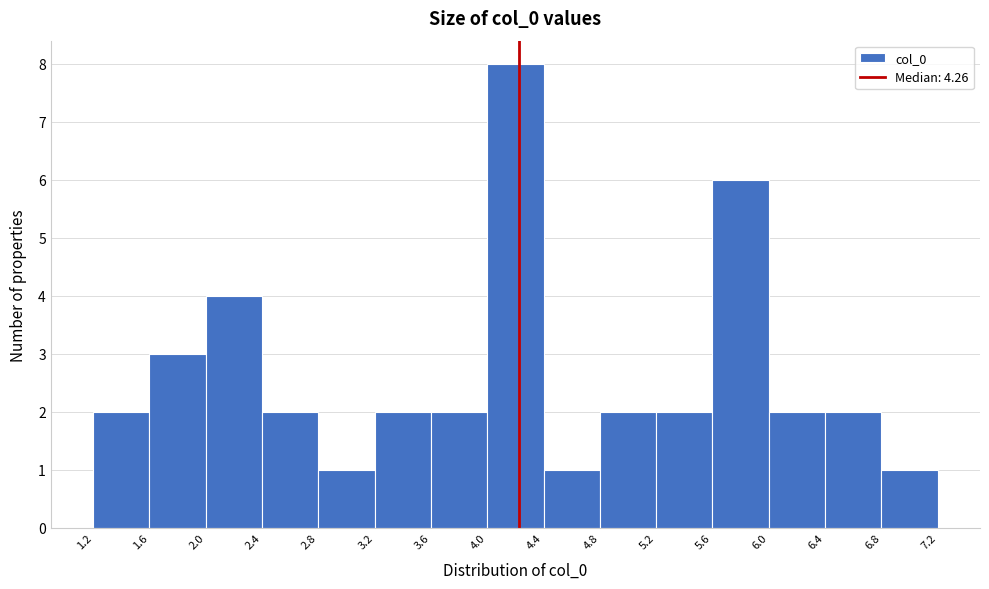

What is the height of the bar covering 5.6 to 6.0 on the x-axis? The values are not printed on the chart, so give them approximately, as read against the axis.

6